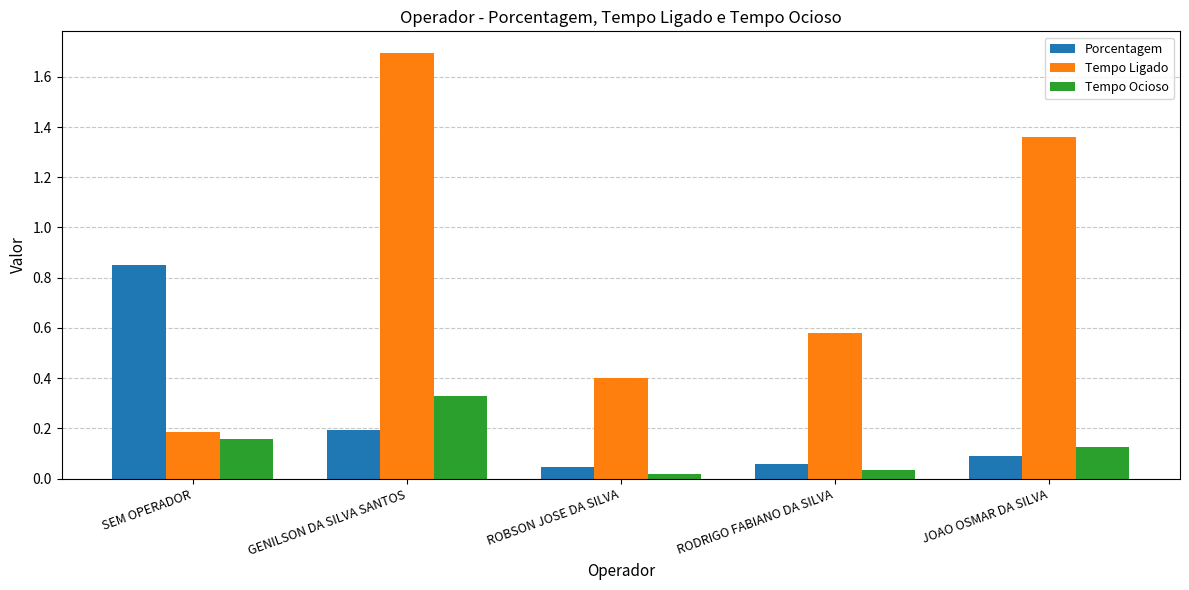

The Porcentagem series shows 0.0 at ROBSON JOSE DA SILVA. True or false?

True